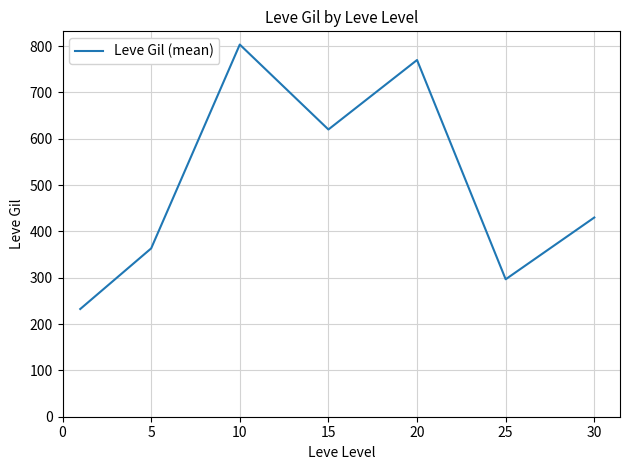

Count the number of data series in this chart.

1